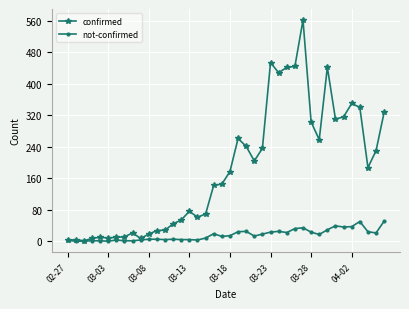

At how many categories does at least one series exceed 278?

12